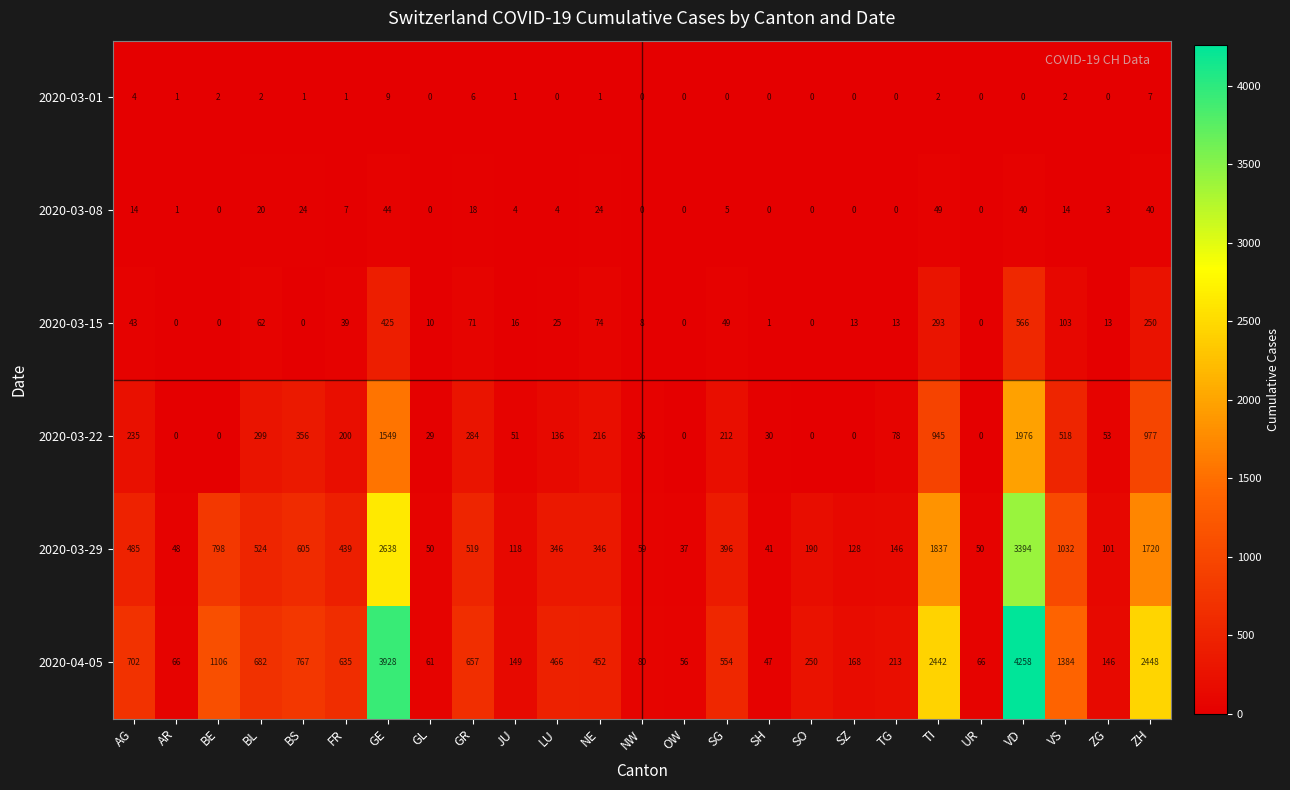

At which category is the sum across all series the highest?

VD